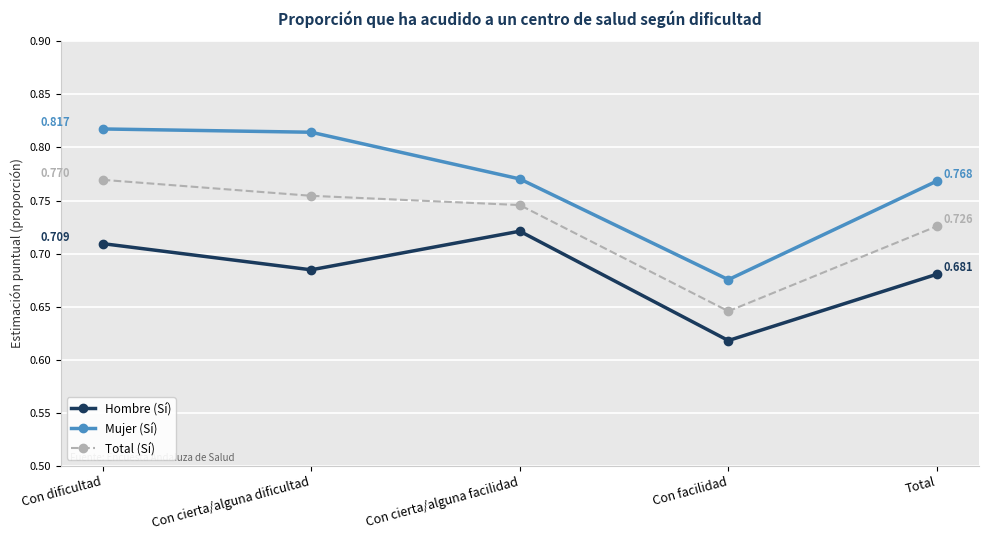

Where is the first local minimum for Total (Sí)?

Con facilidad